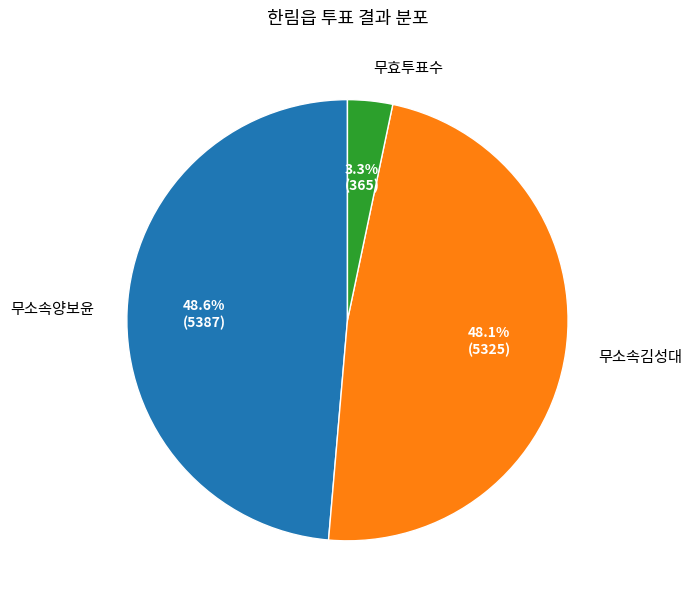

Does any single category account for the majority?

No